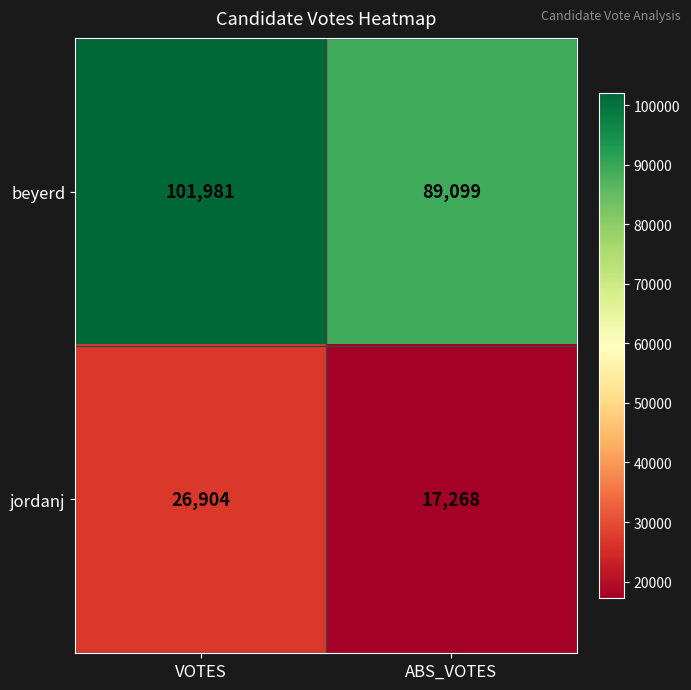

Rank the categories by beyerd value from lowest to highest.

ABS_VOTES, VOTES